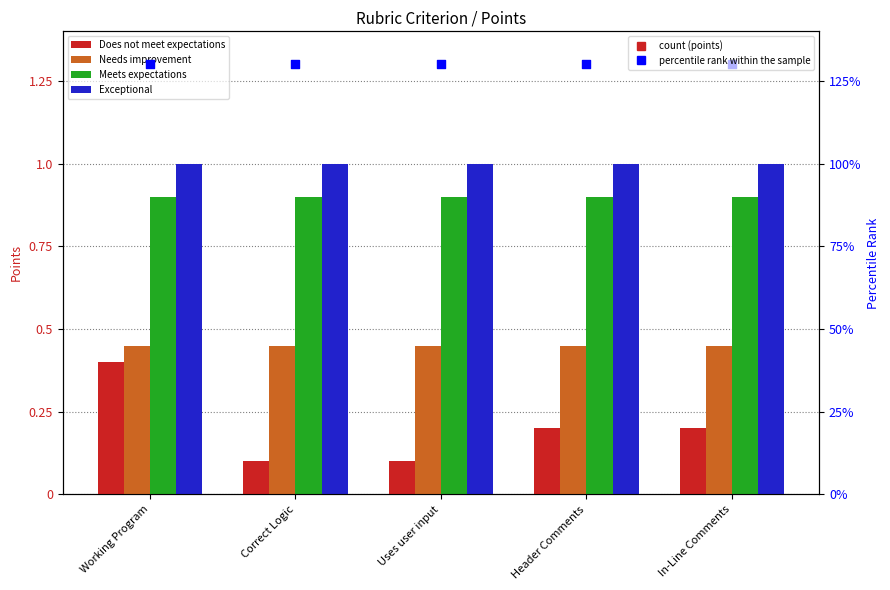

At which category is the sum across all series the highest?

Working Program